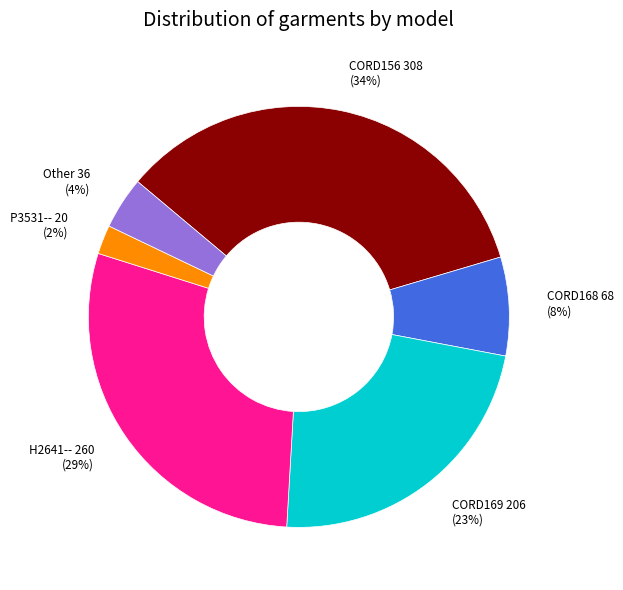

Does Other account for over 50% of the chart?

No